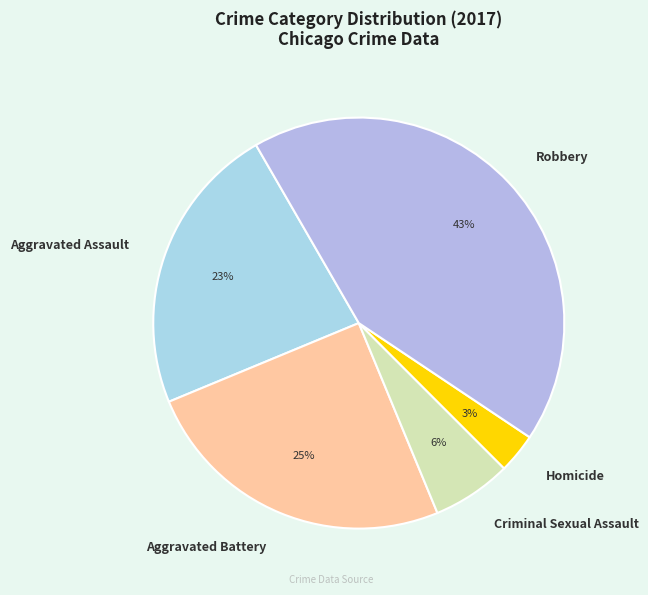

Is there a majority slice in this chart?

No